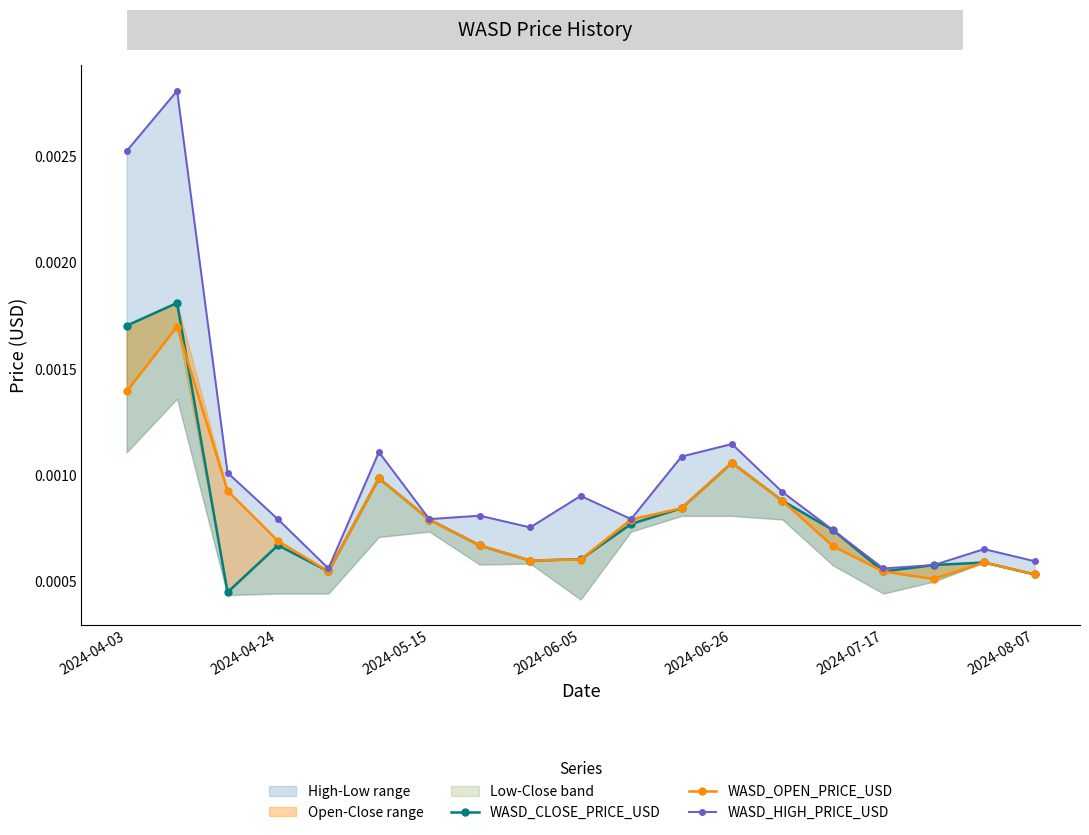

True or false: WASD_CLOSE_PRICE_USD and WASD_HIGH_PRICE_USD cross at least once.

False